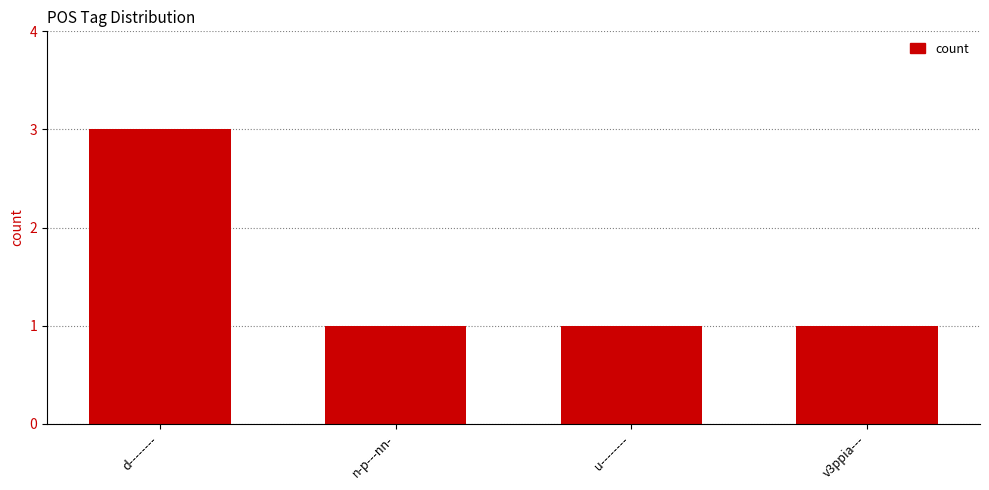

True or false: the data shows 1 at n-p---nn-.

True